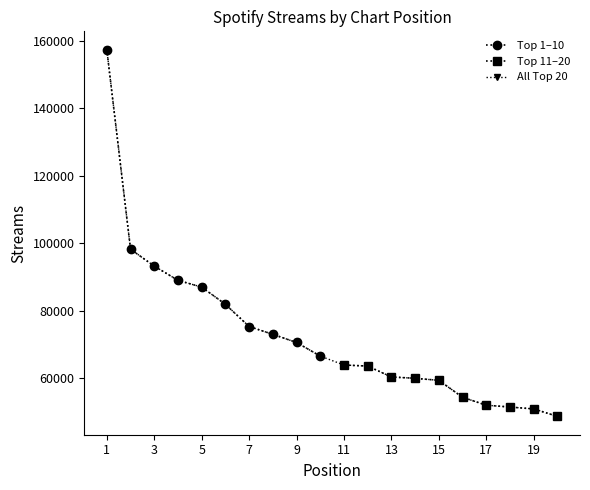

True or false: the data shows 70569 at 9.

True